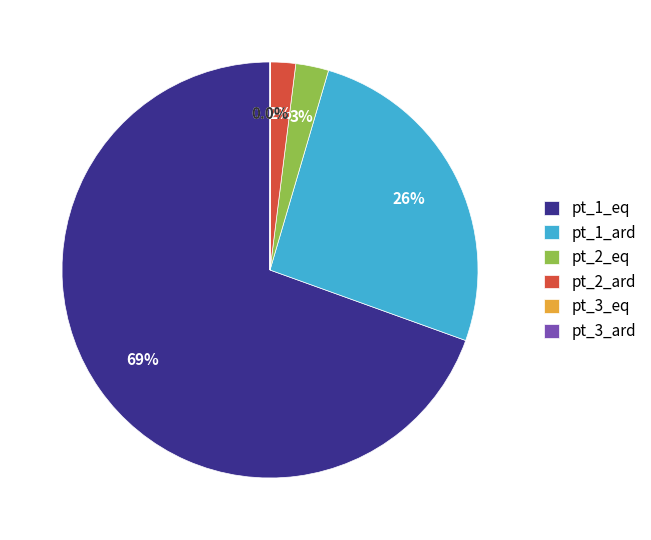

Between pt_1_eq and pt_2_eq, which is larger?

pt_1_eq